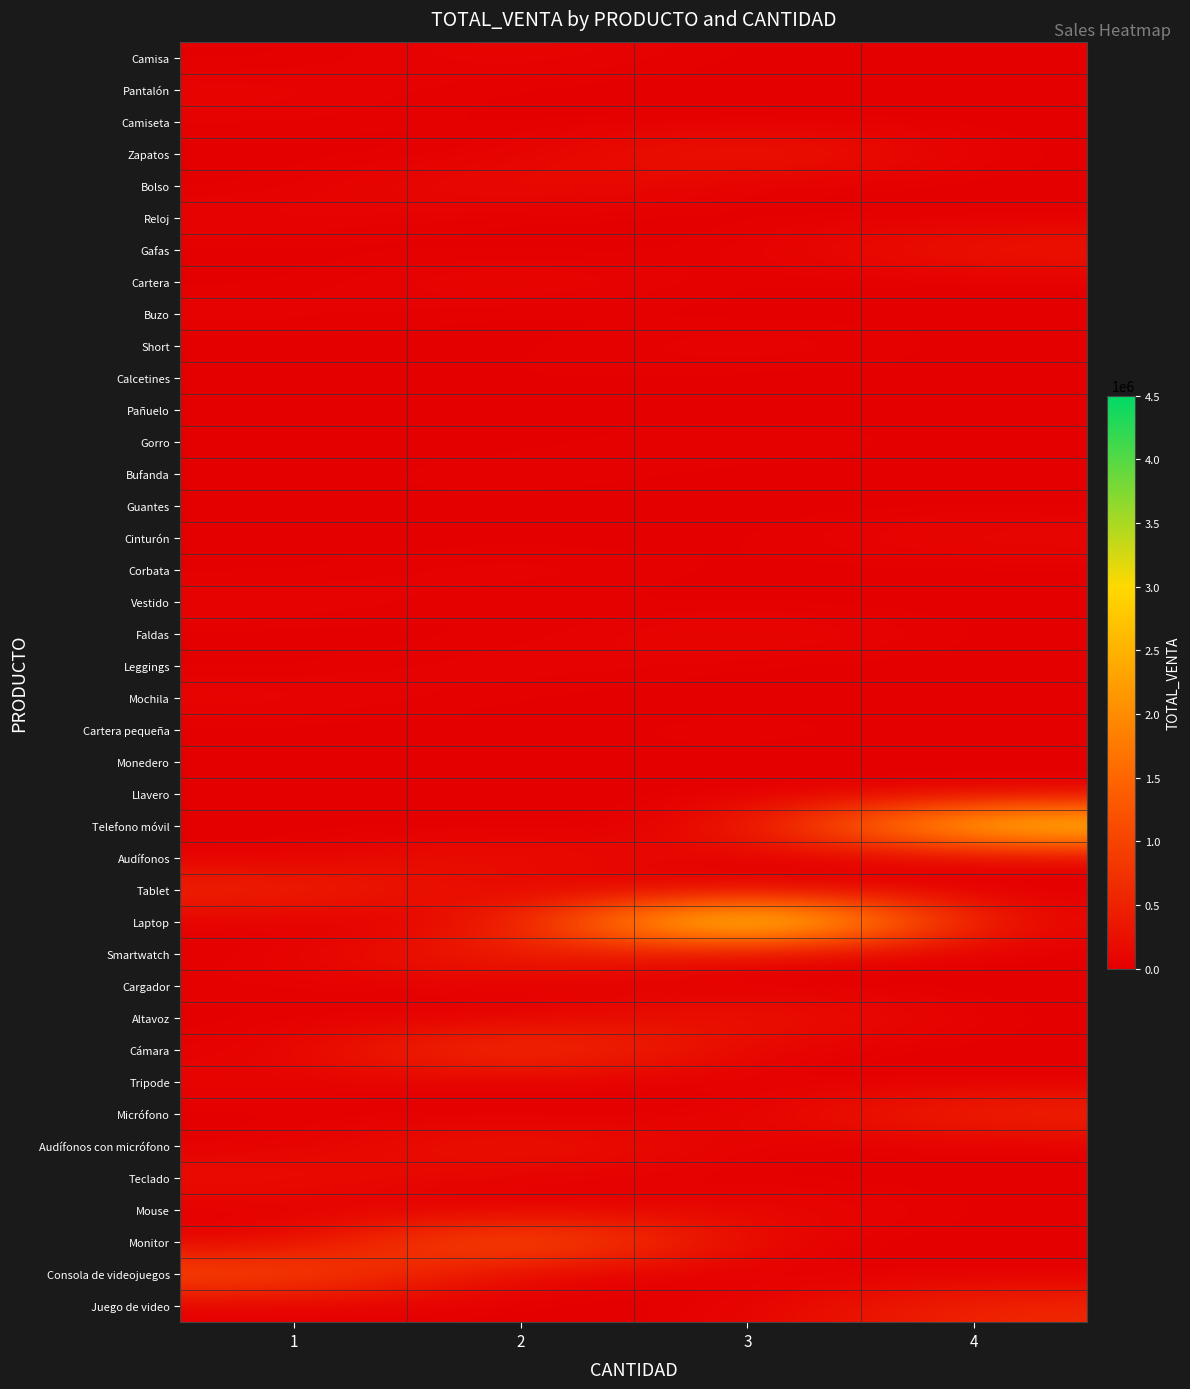

Count the number of data series in this chart.

40